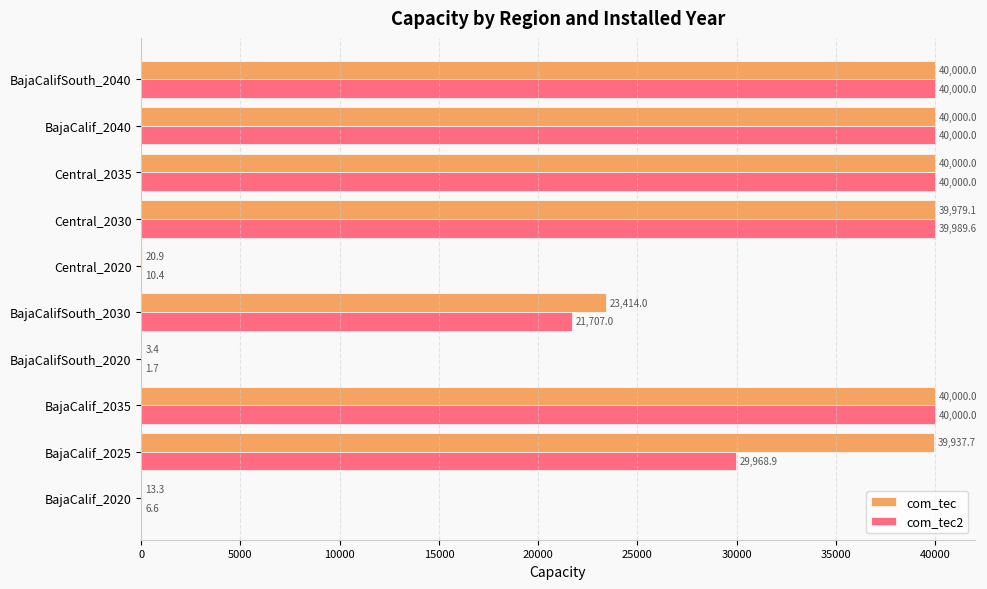

Which series changed the most between BajaCalif_2025 and BajaCalif_2035?

com_tec2